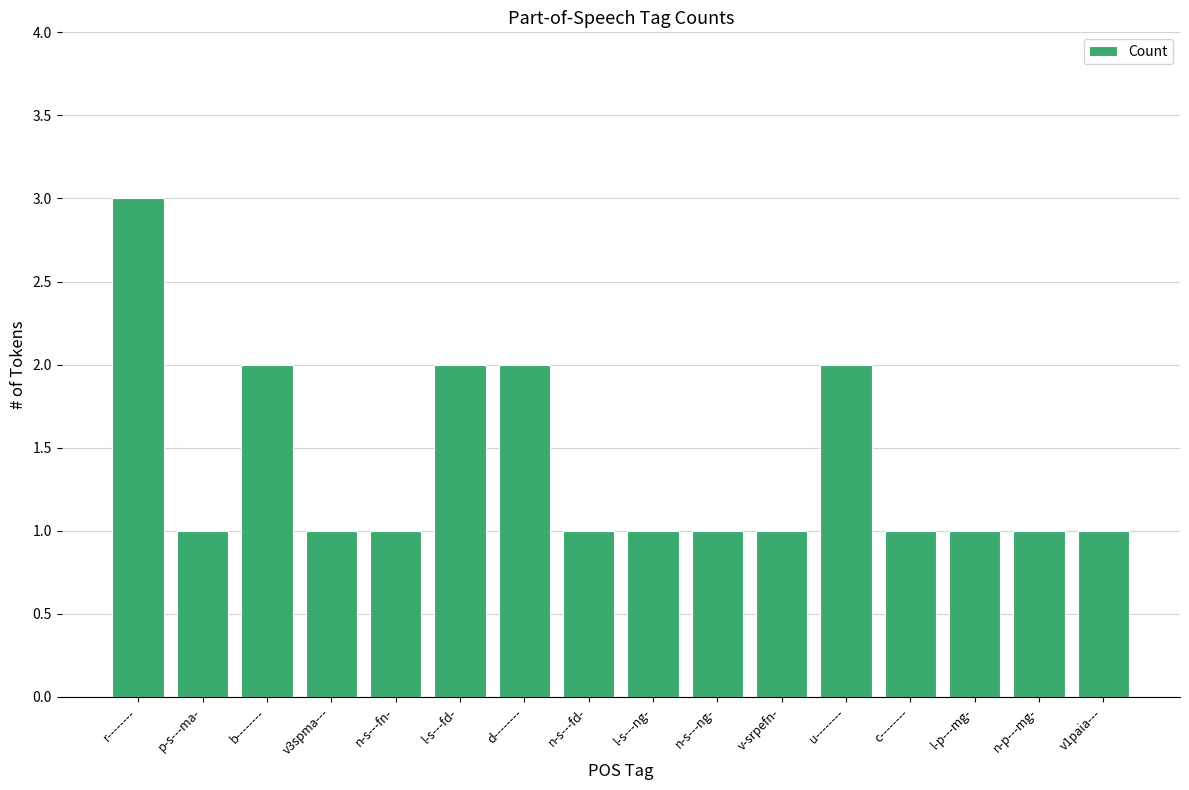

Count the number of data series in this chart.

1